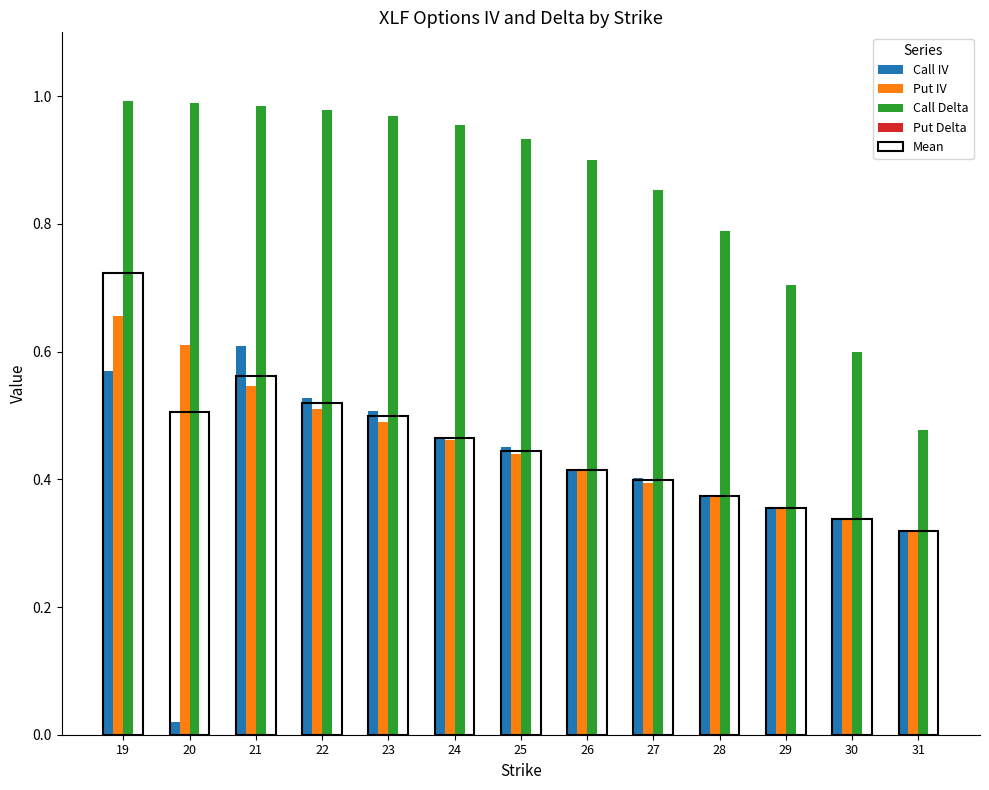

Rank the series by their maximum value, from lowest to highest.

Put Delta, Call IV, Put IV, Mean, Call Delta